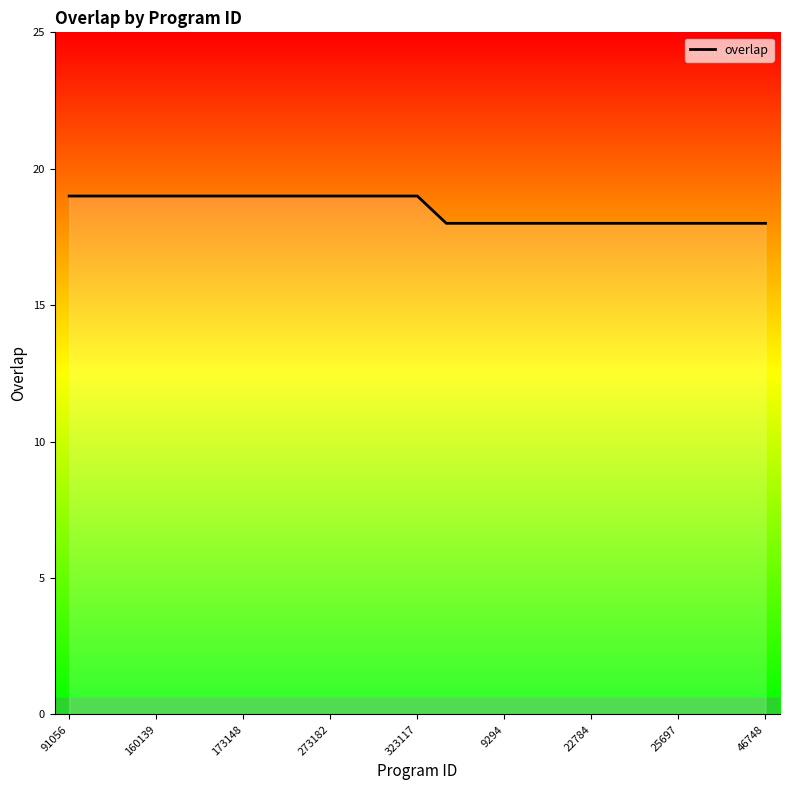

What is the minimum value shown in the chart?

18